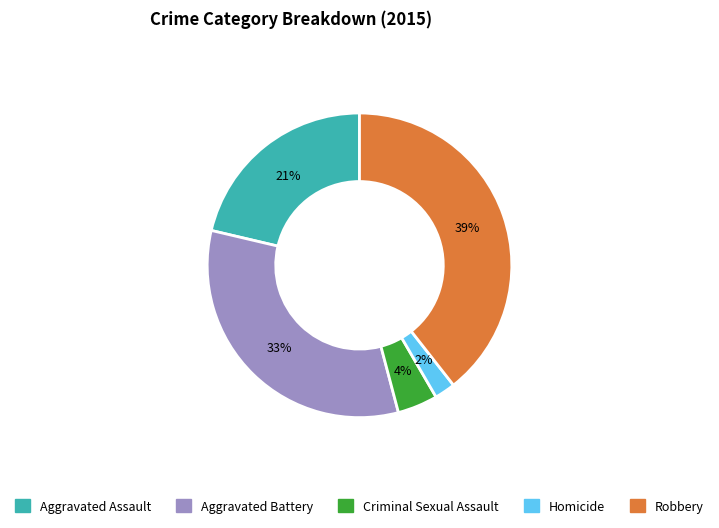

Combined, do Criminal Sexual Assault and Aggravated Assault account for over 50%?

No